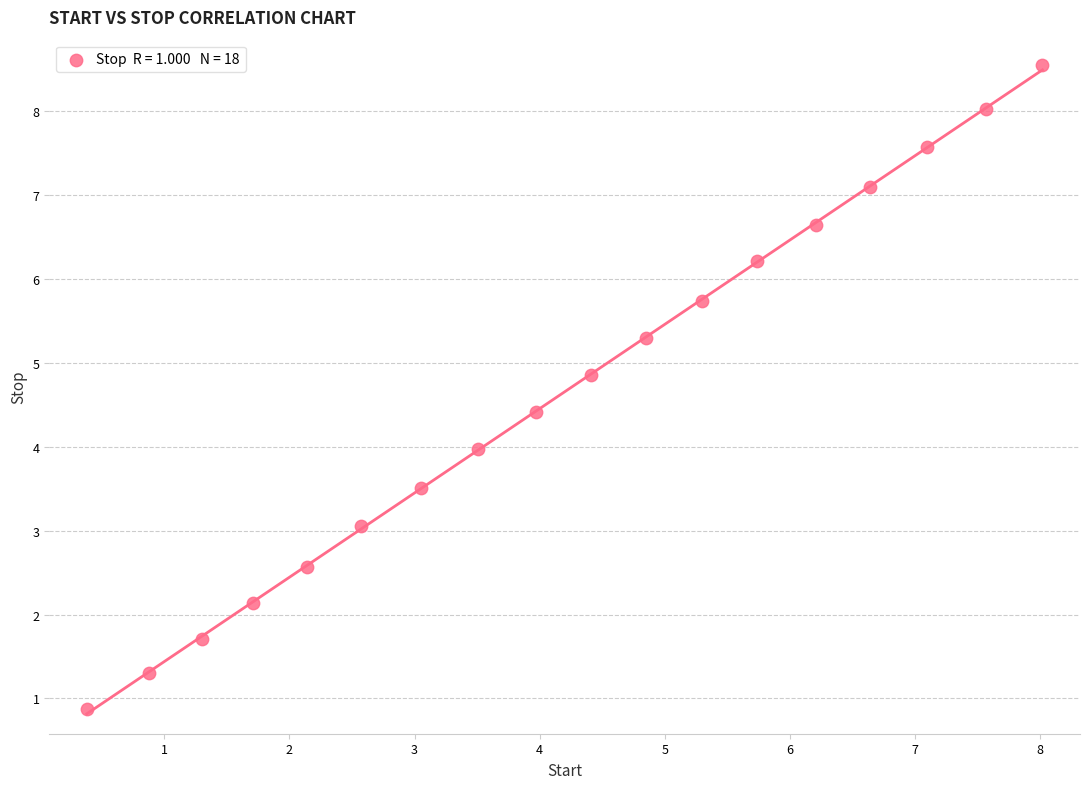

What is the range of X values (max minus min)?

7.6